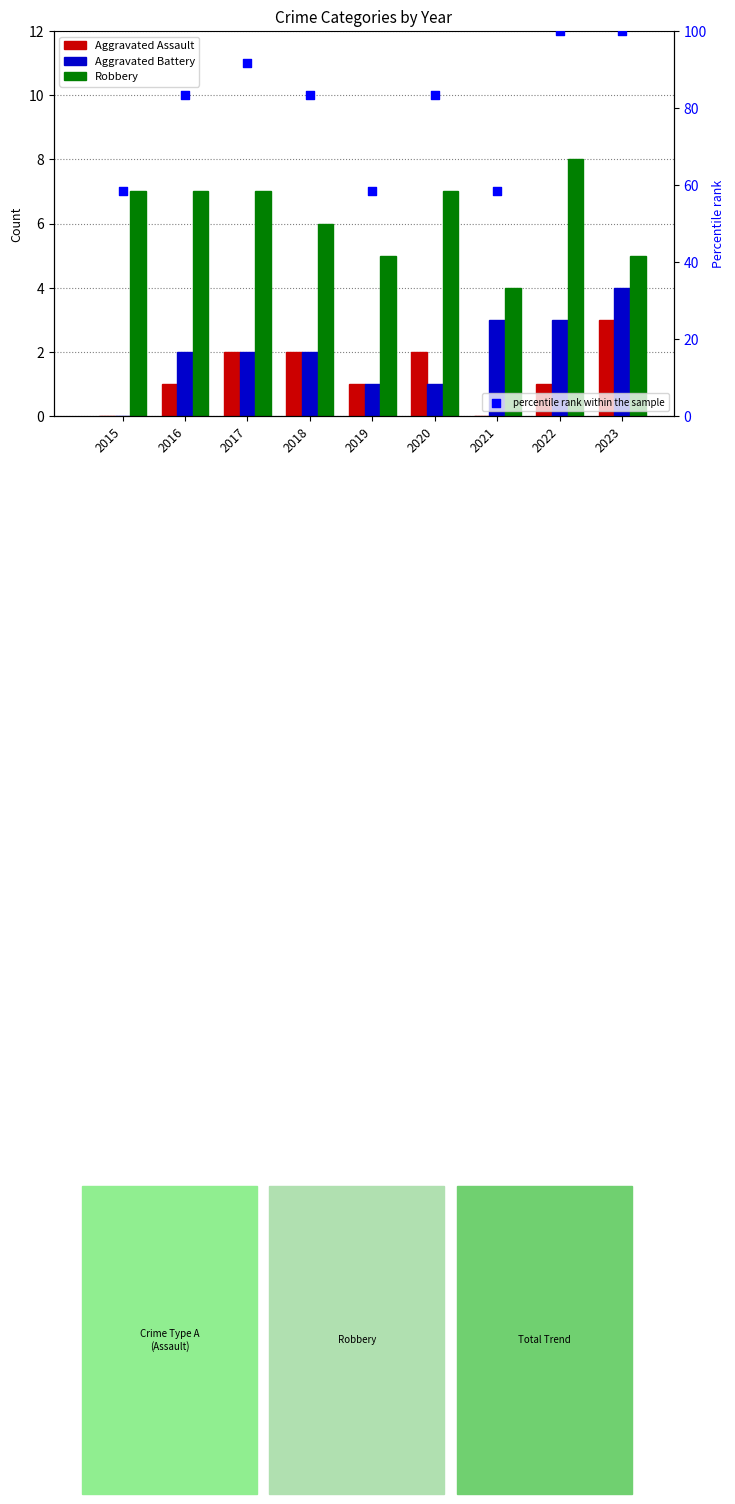

At how many categories does at least one series exceed 14?

9